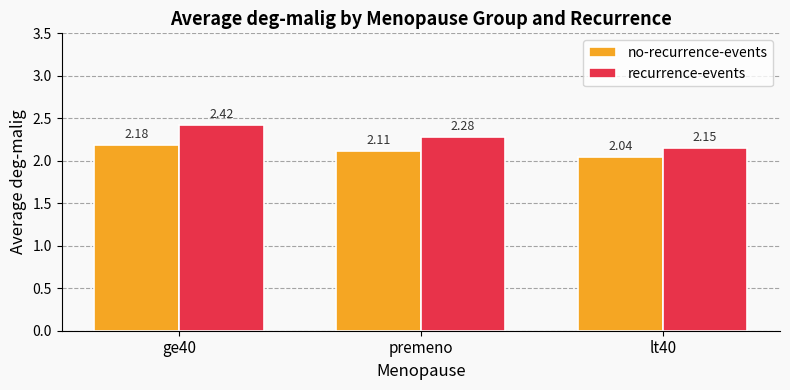

Rank the categories by no-recurrence-events value from lowest to highest.

lt40, premeno, ge40